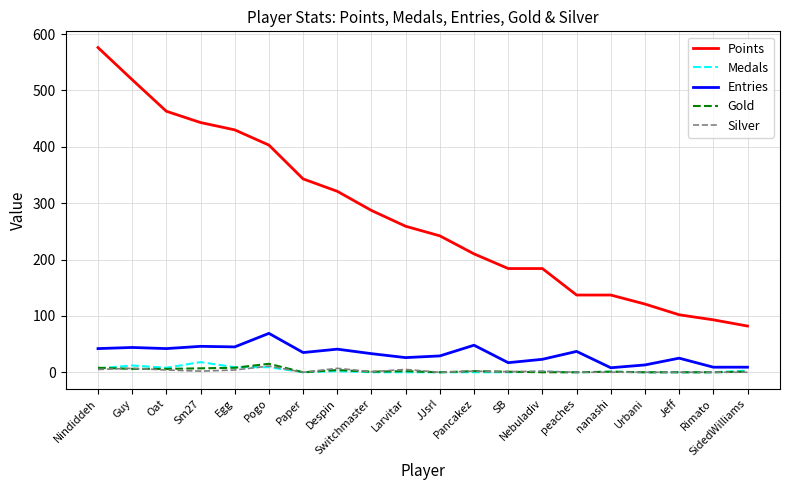

True or false: Points and Medals cross at least once.

False